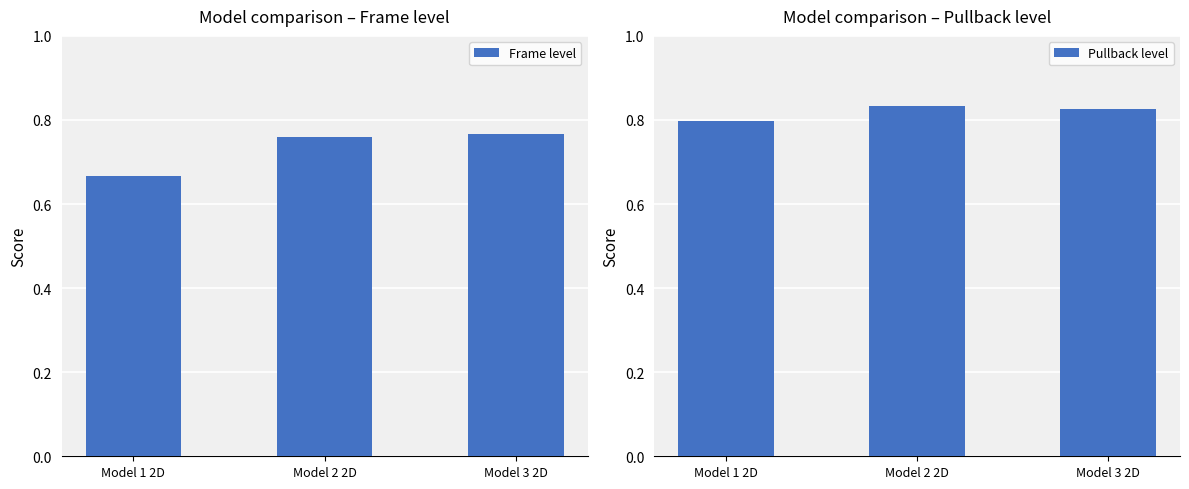

How many distinct data groups are displayed?

2